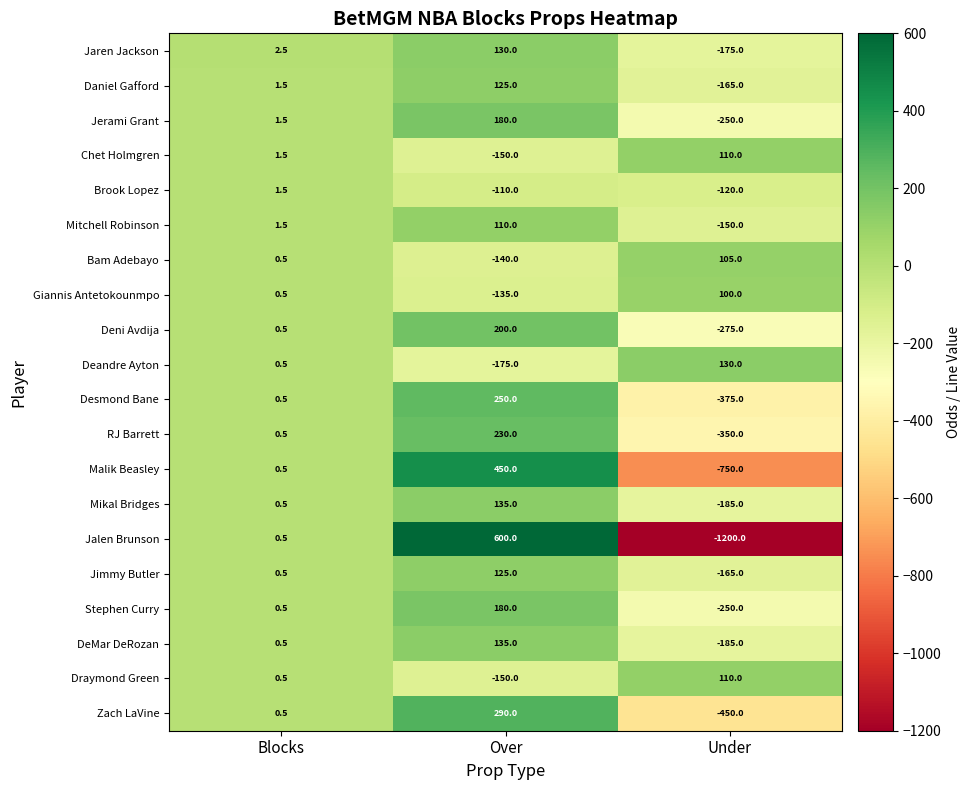

The value of Jaren Jackson at Under is -175.0. True or false?

True